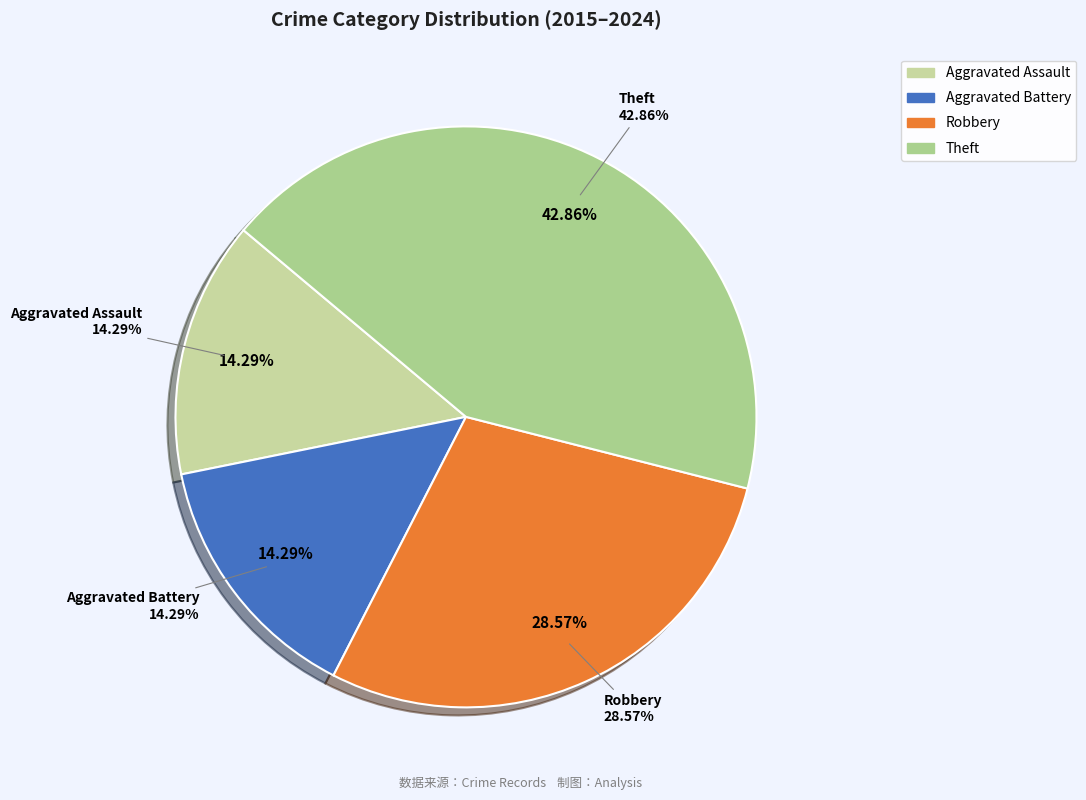

Is there any slice that represents more than half of the pie?

No